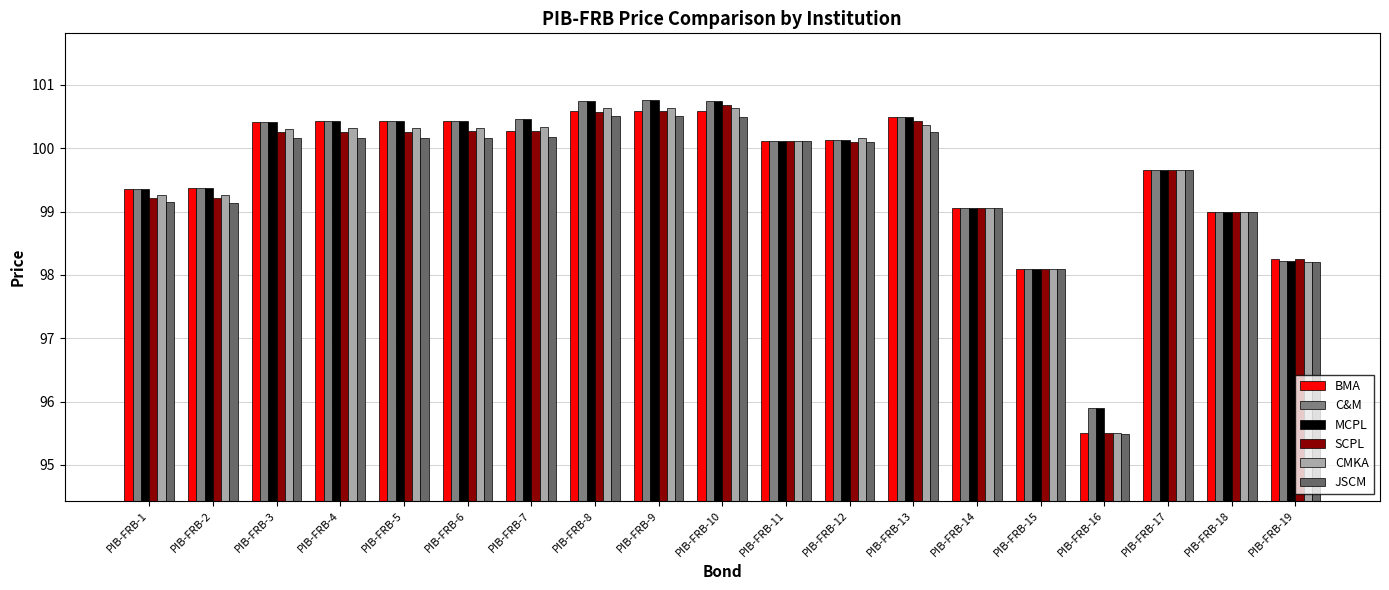

How many series are shown in this chart?

6